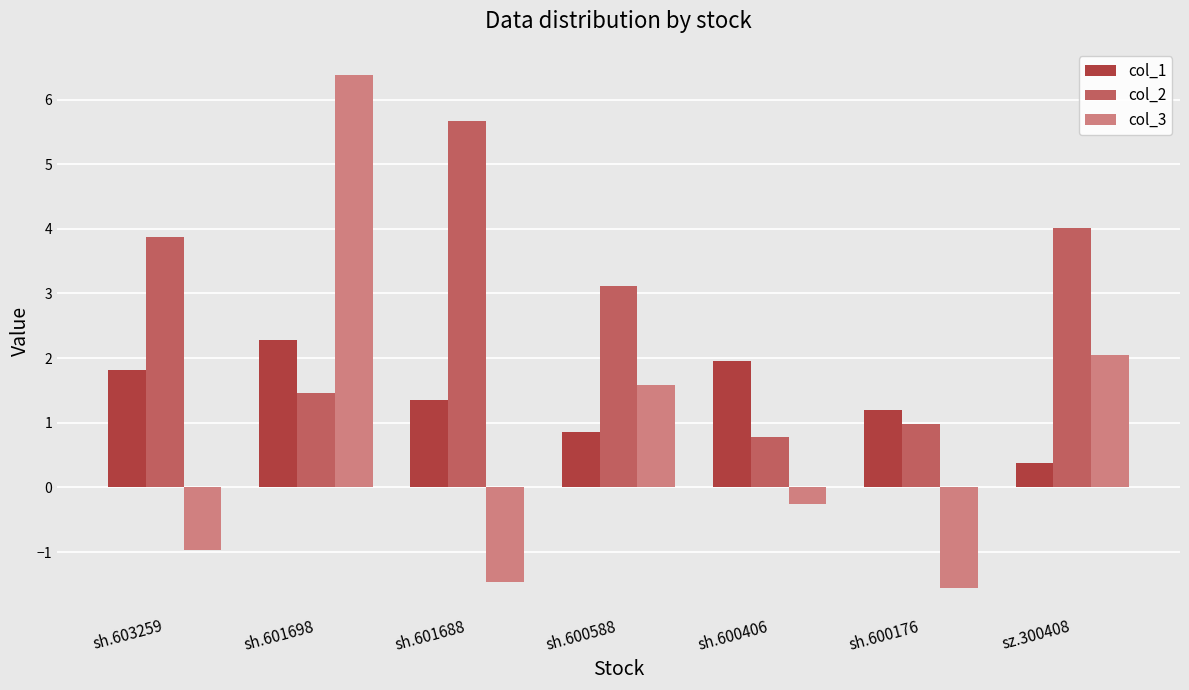

What is the sum of the col_3 values at sh.600176 and sh.600406?

-1.8